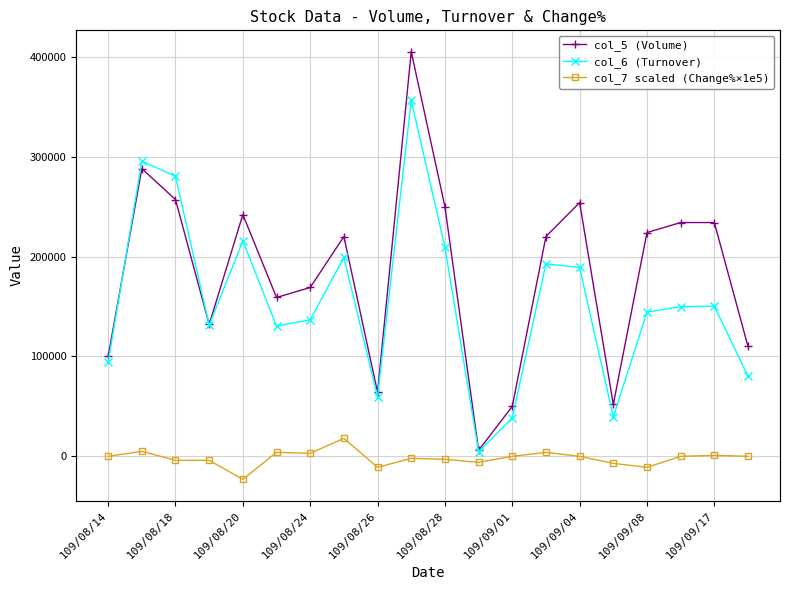

What are all the series names shown in the legend?

col_5 (Volume), col_6 (Turnover), col_7 scaled (Change%×1e5)